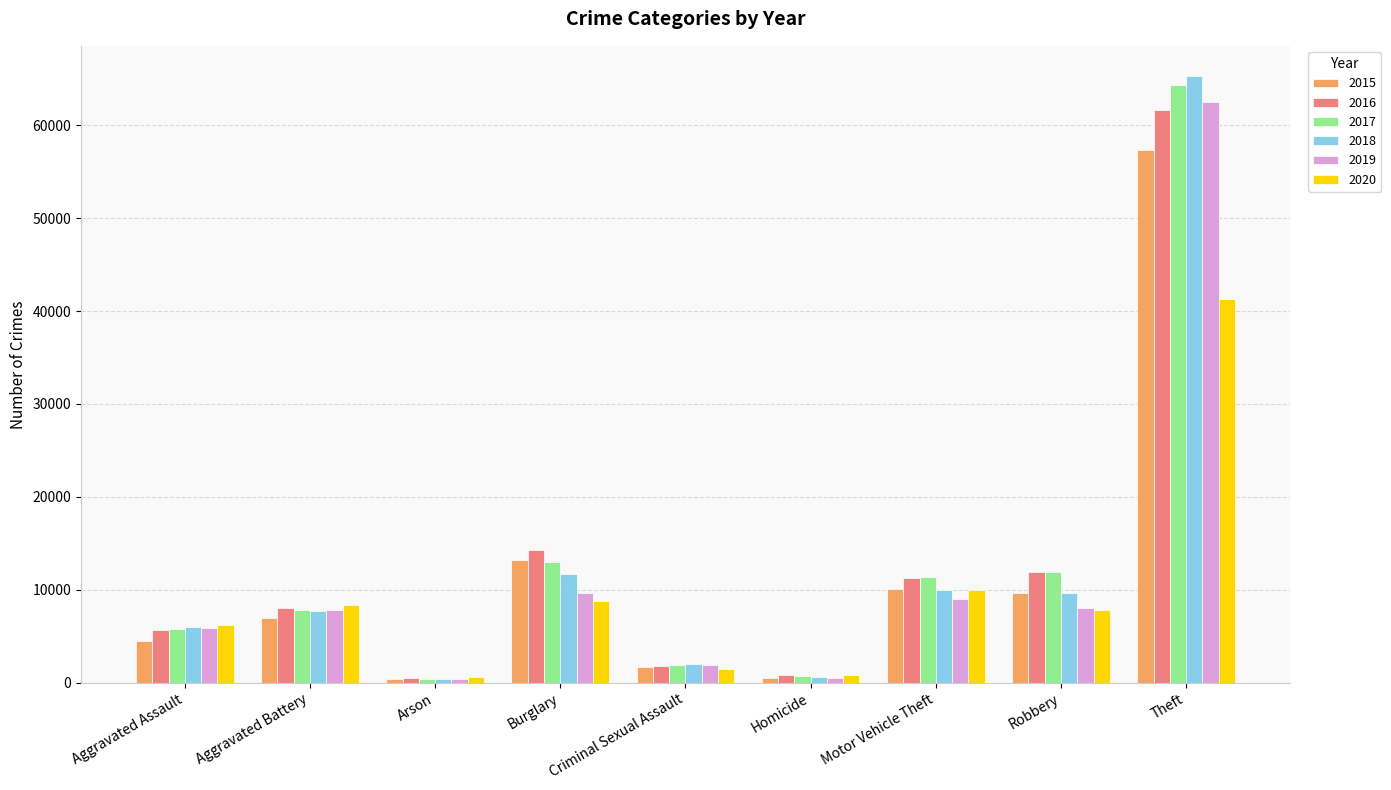

How many bars are there in total?

54